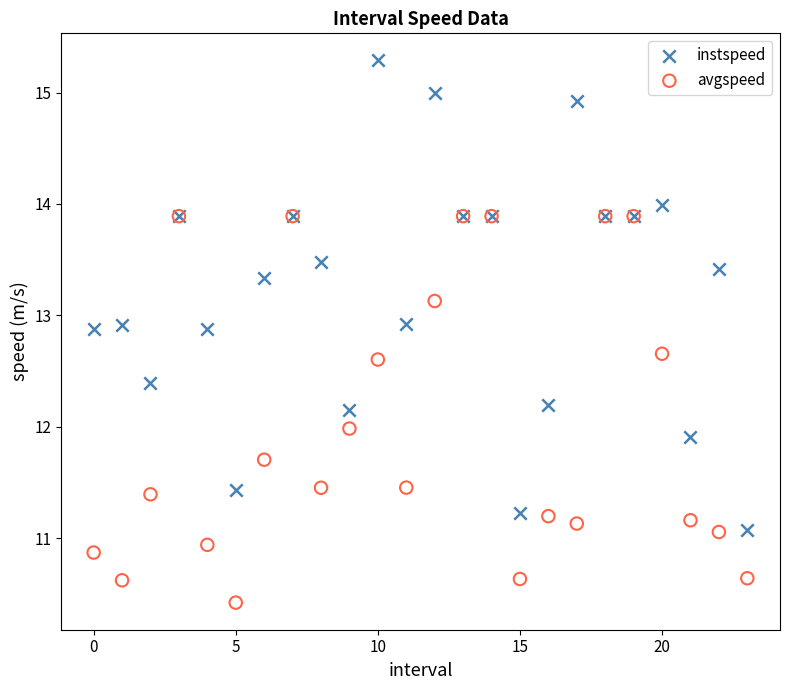

What are all the series names shown in the legend?

instspeed, avgspeed